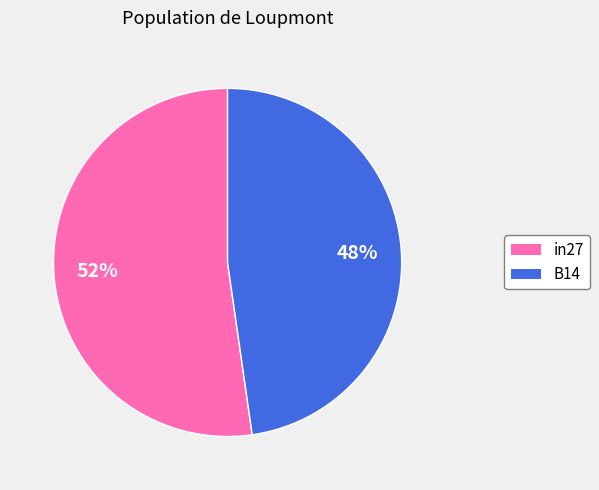

To the nearest percent, what percentage of the pie is in27?

52%